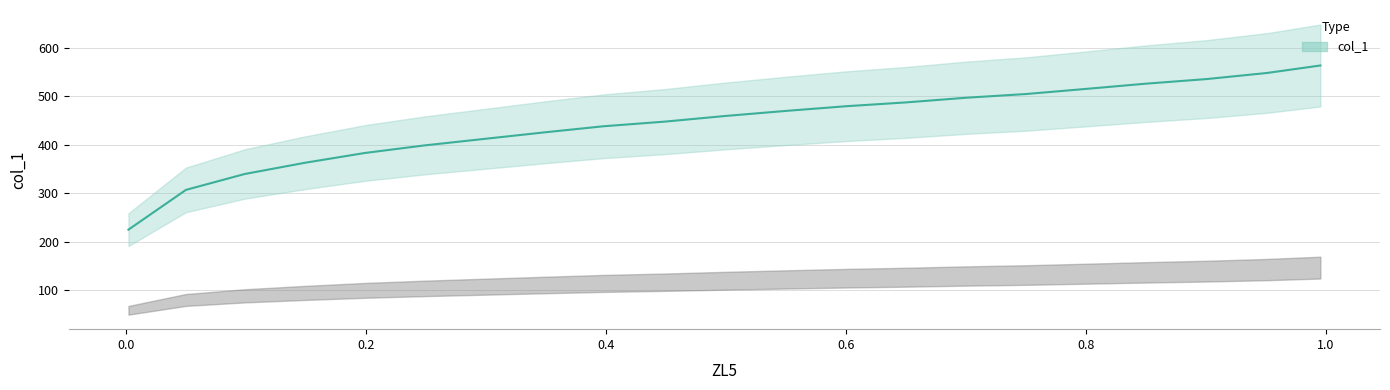

Between 0.7001 and 0.4493, which is larger?

0.7001